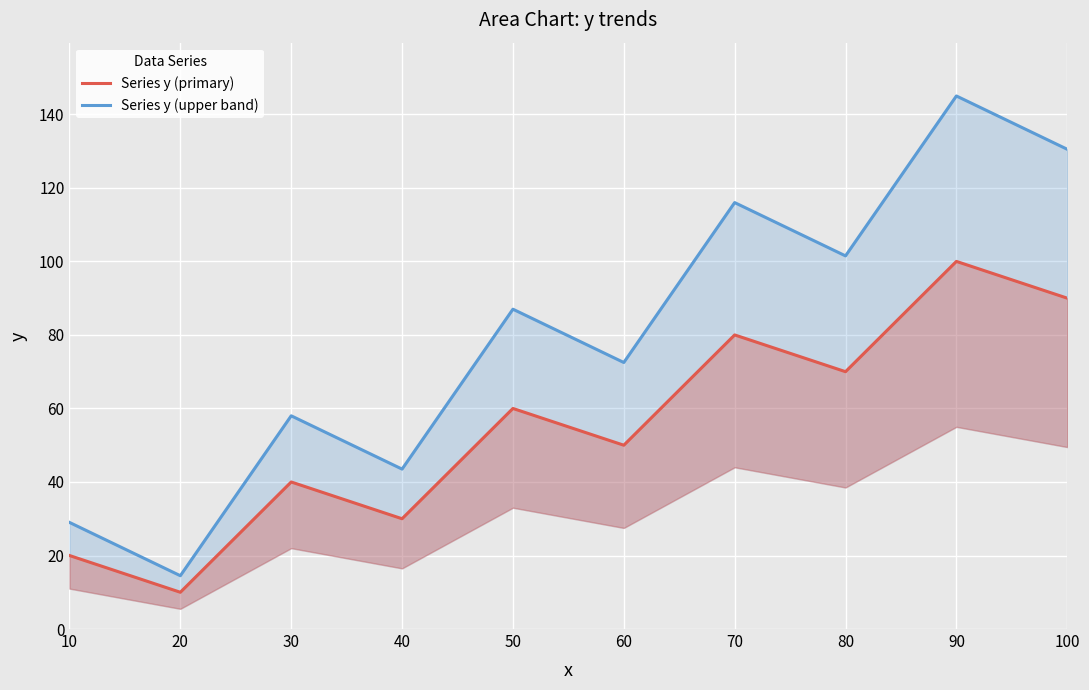

What are all the series names shown in the legend?

Series y (primary), Series y (upper band)